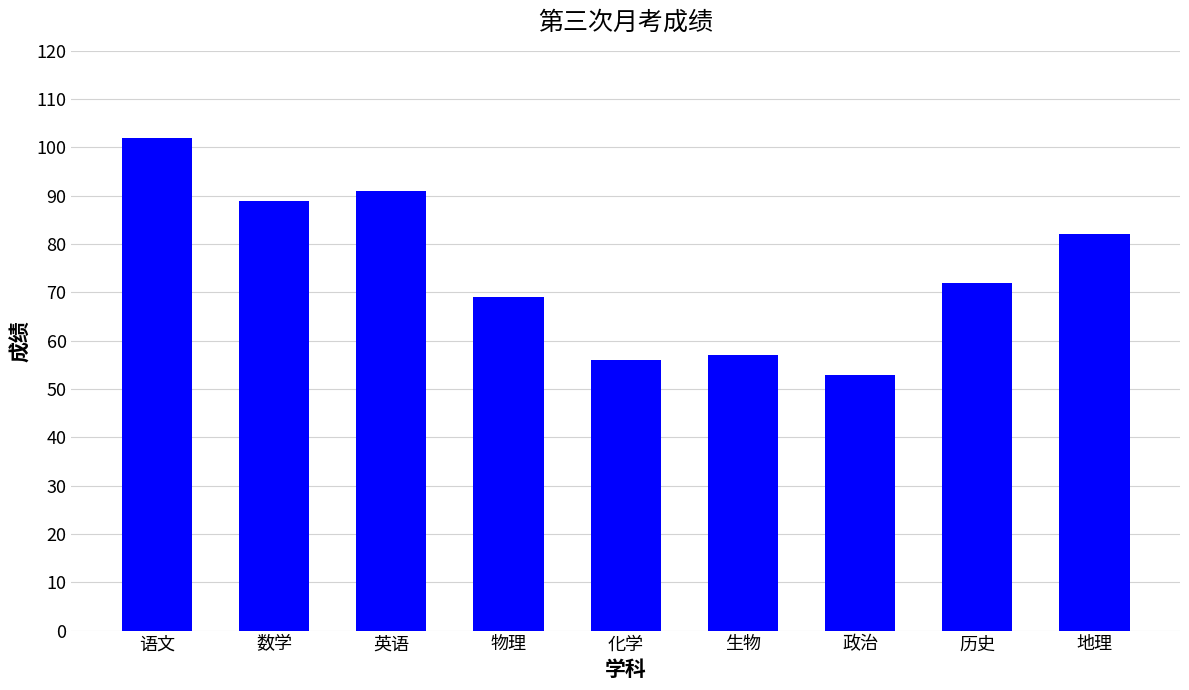

Which label corresponds to the largest value in the chart?

语文